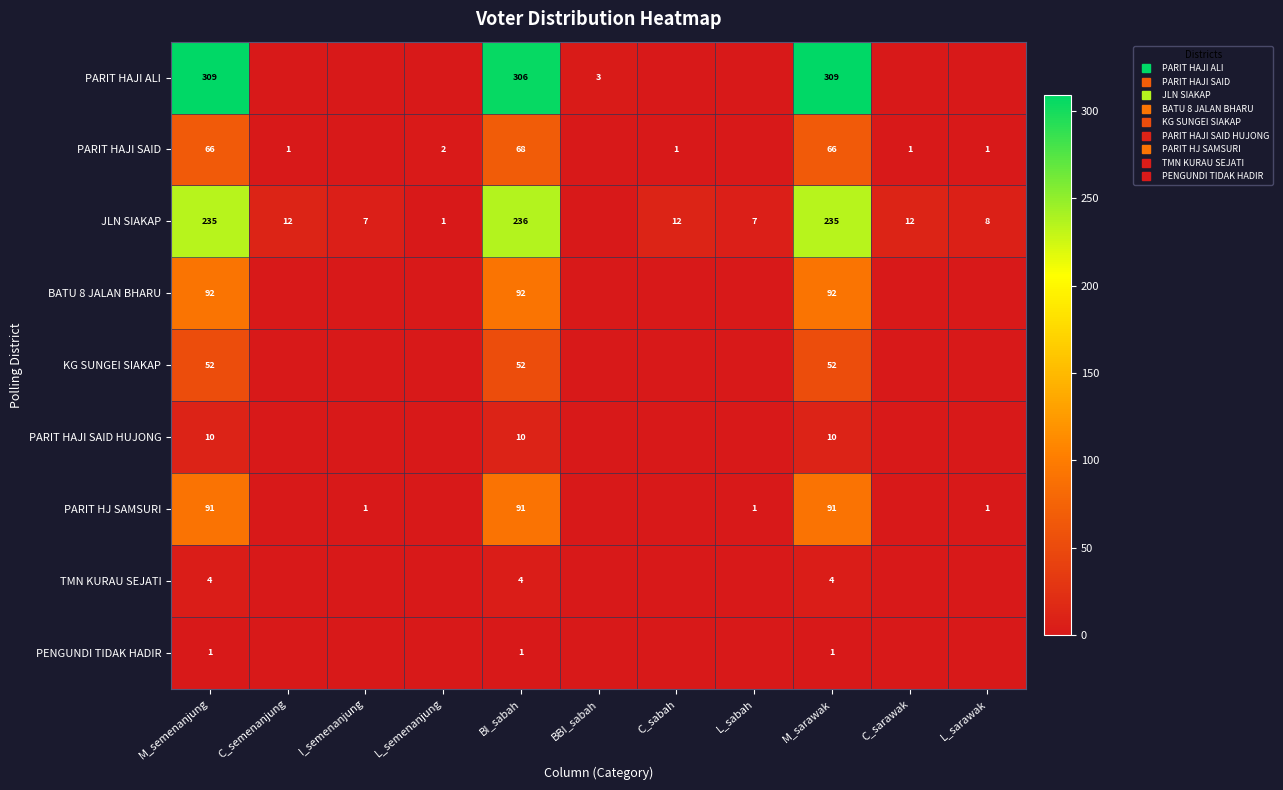

Between C_semenanjung and L_sarawak, which is larger?

C_semenanjung